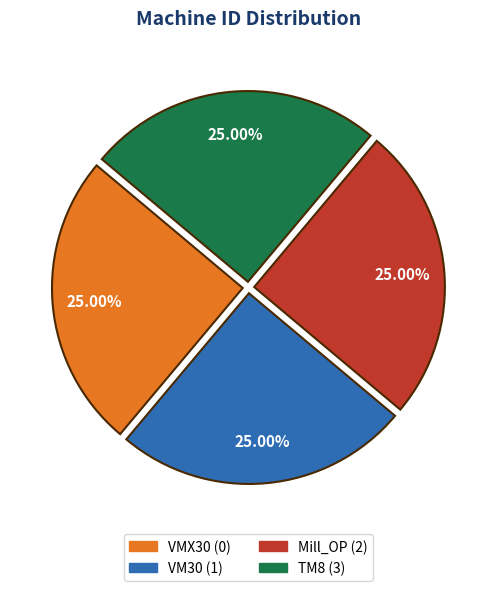

Approximately how many times larger is the value at TM8 compared to VM30?

1.0